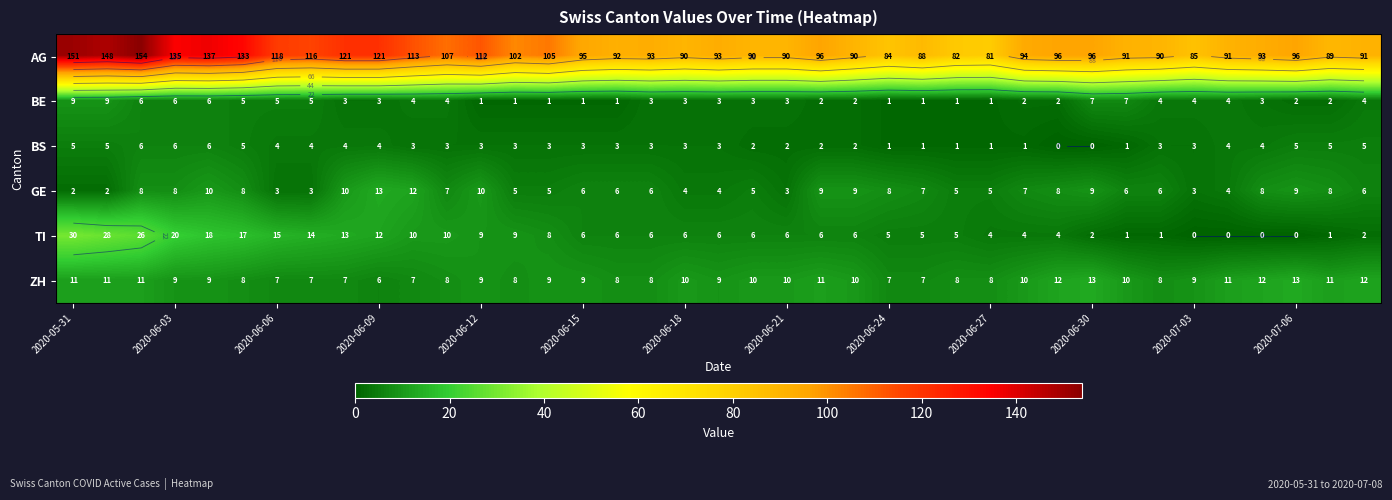

What is the spread (max minus min) of values at 22?

94